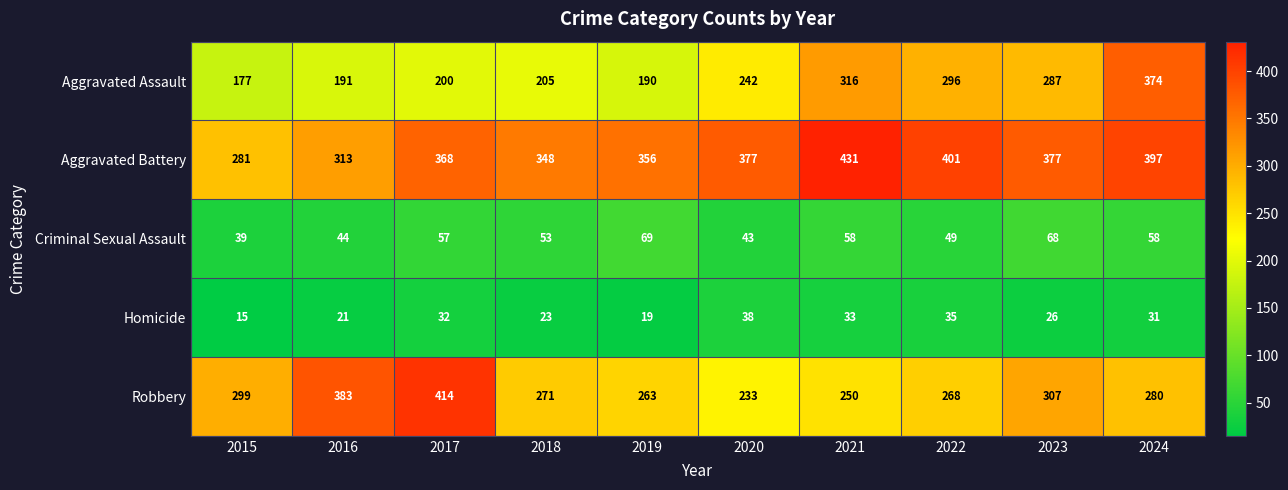

What is the maximum value shown in the chart?

431